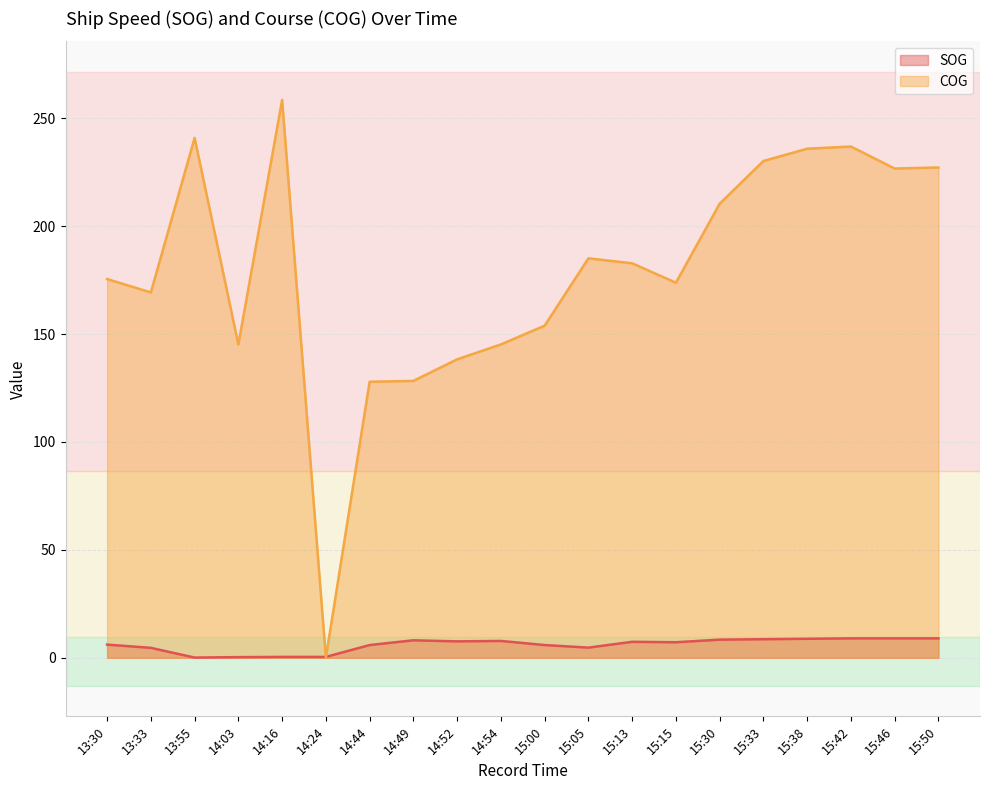

At which label does COG first exceed 182?

13:55